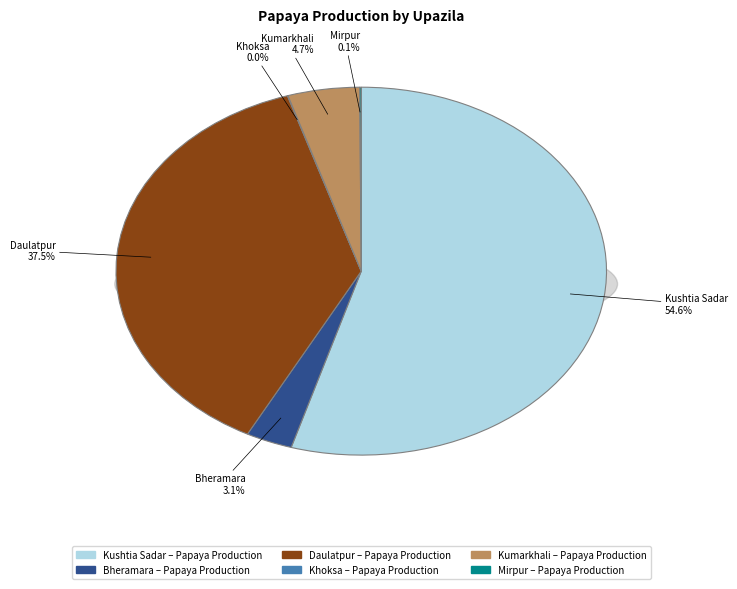

How many slices are in this pie chart?

6